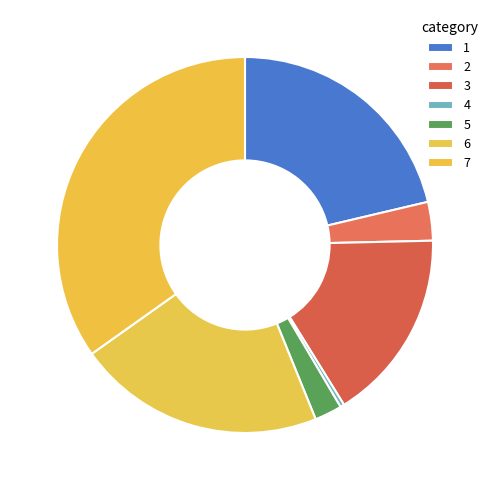

How many segments does this pie chart have?

7